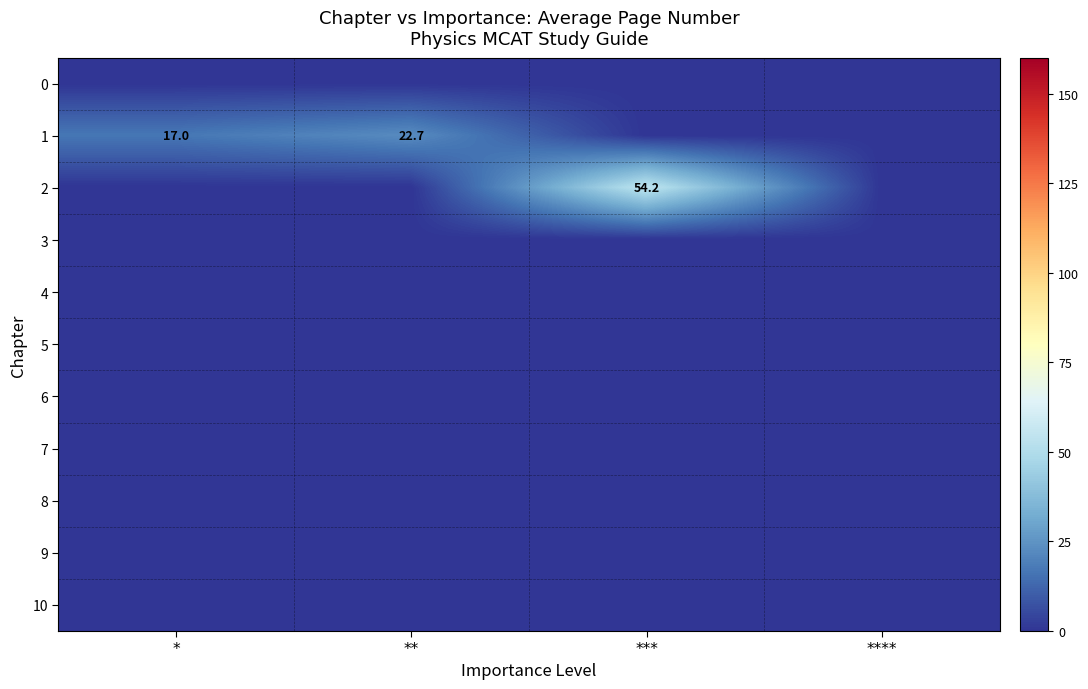

Which label corresponds to the largest value in the chart?

***